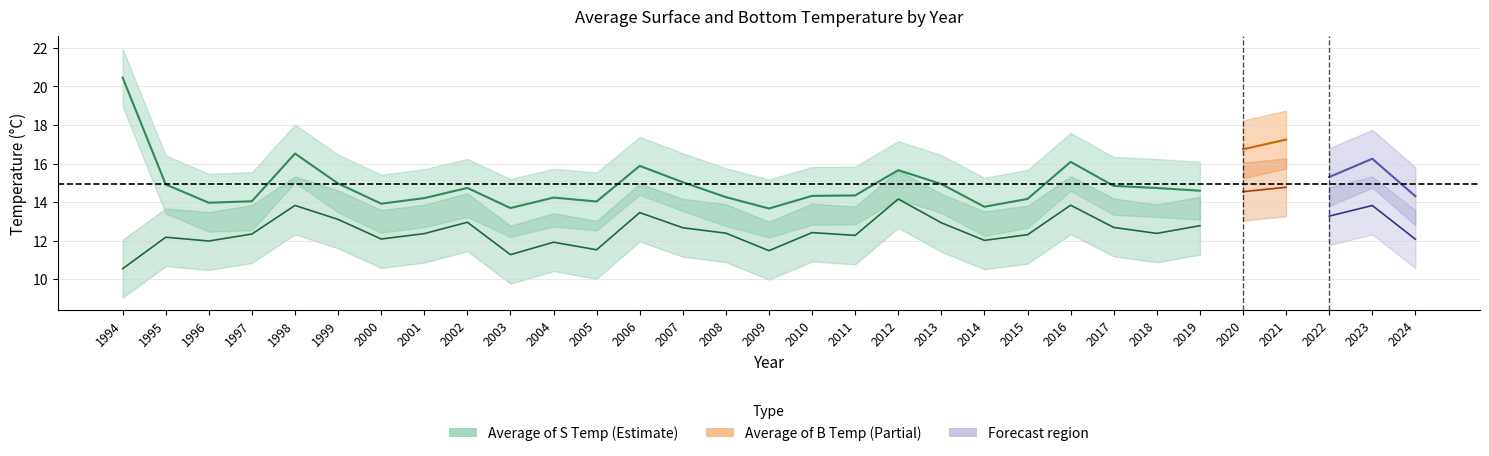

Is the value of Average of S Temp at 2015 greater than the value of Average of B Temp at 2017?

Yes